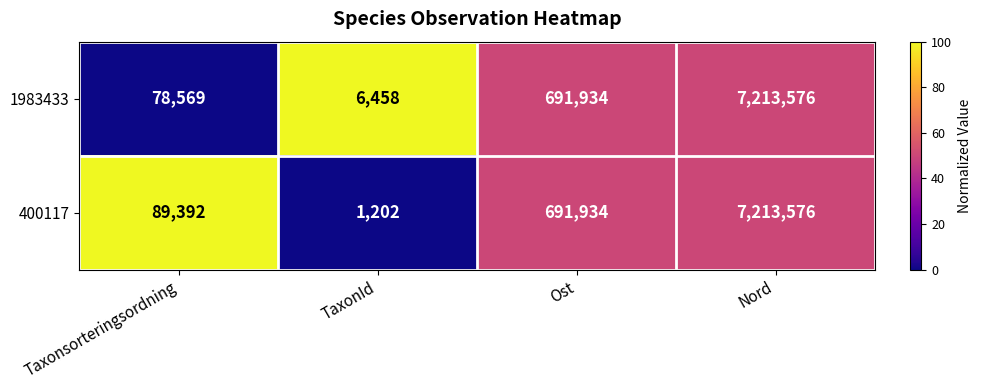

How many data points in 400117 are less than 691934?

2